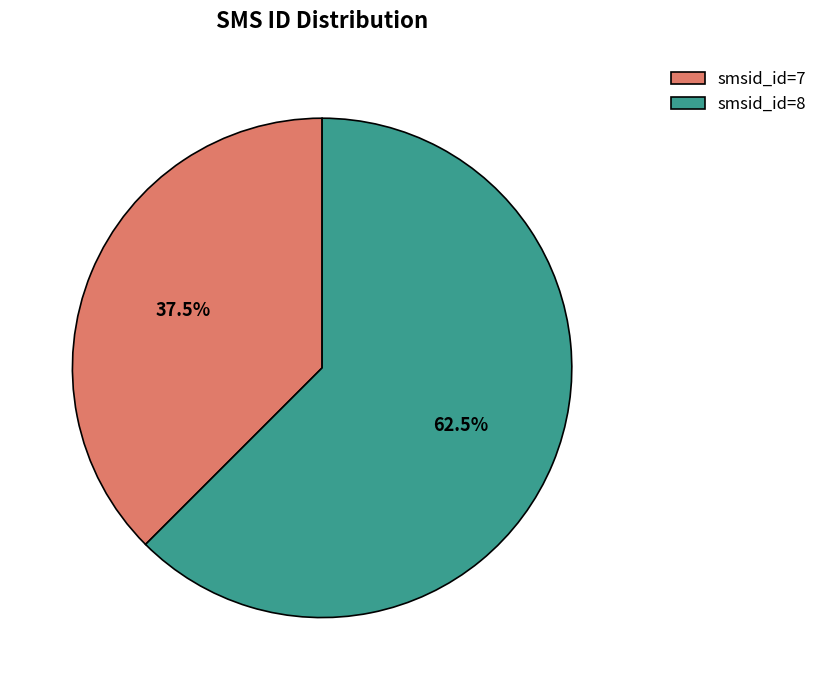

To the nearest percent, what is the difference between the largest and smallest slice percentages?

25%